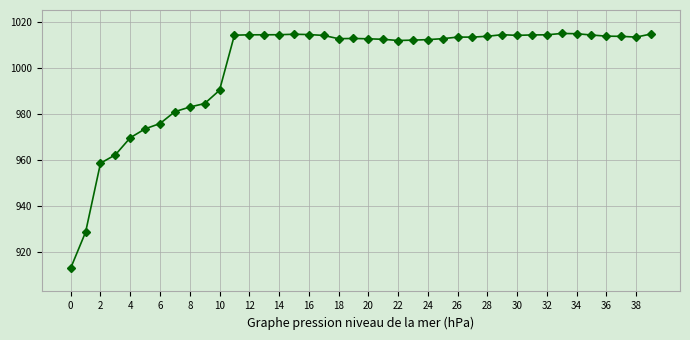

Count the number of data series in this chart.

1